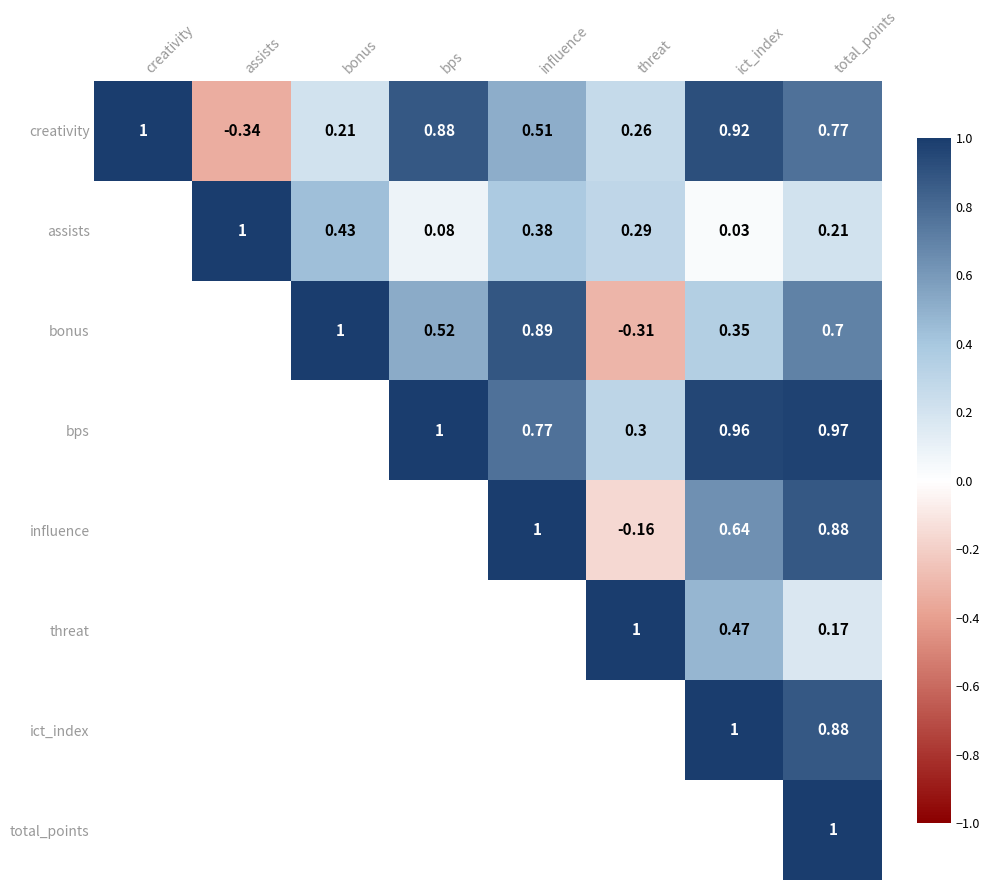

The assists series shows 0.1 at total_points. True or false?

False